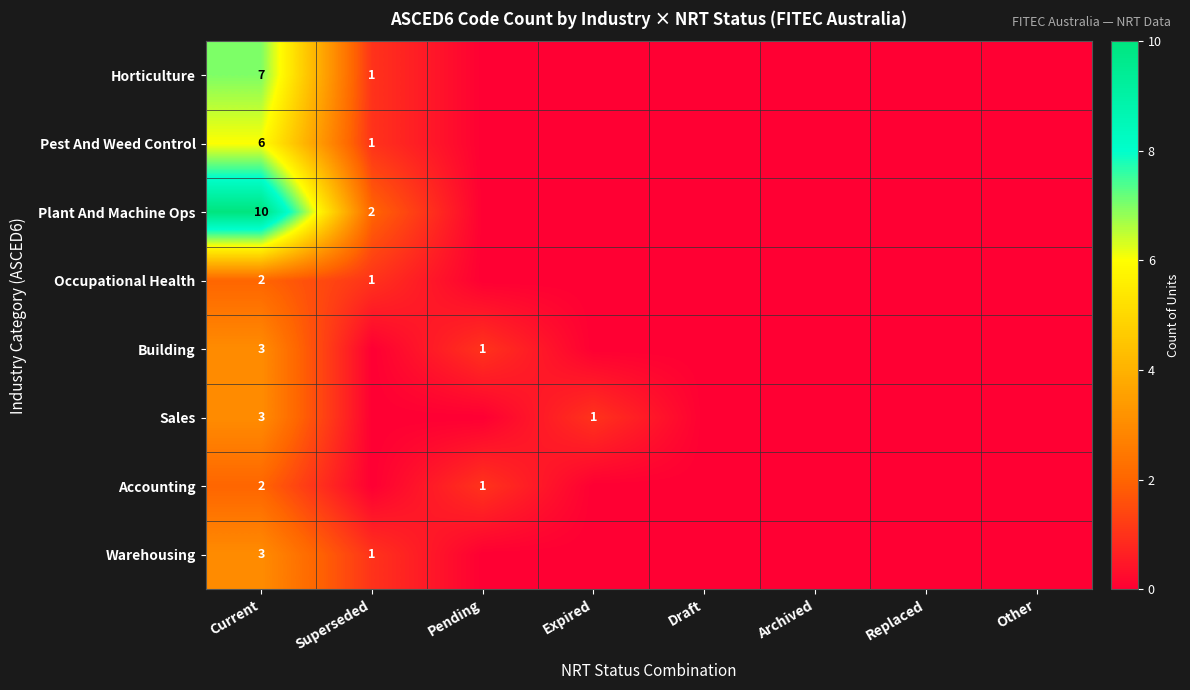

Between Archived and Other, which series saw the biggest shift?

Horticulture